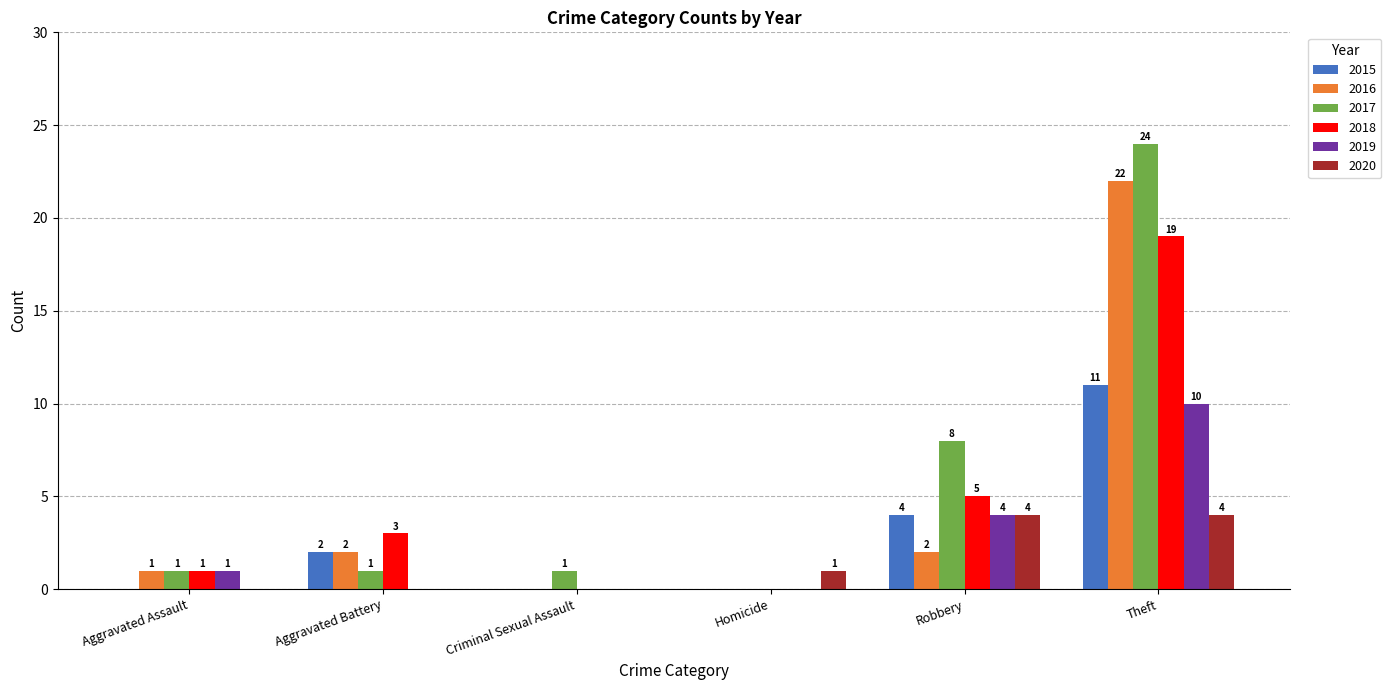

Count the 2015 values in the range 0 to 4.

5